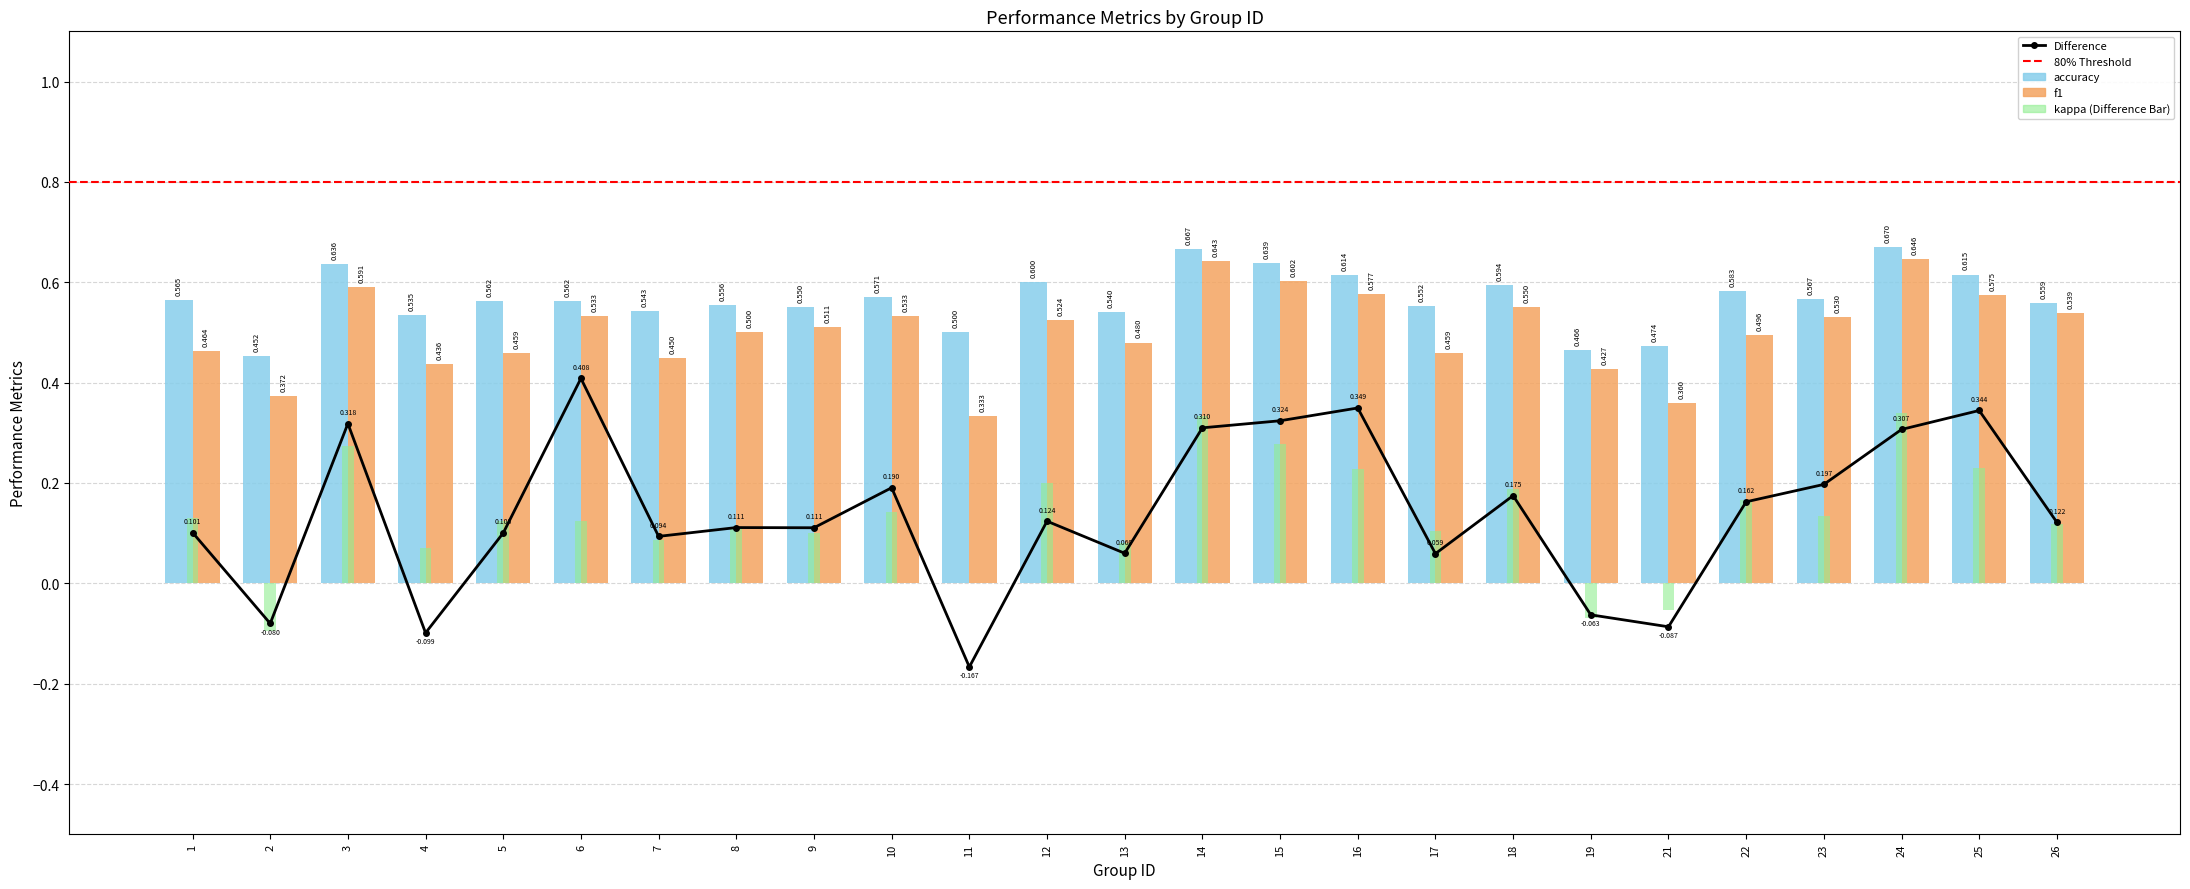

Read the difference value at 1.

0.1